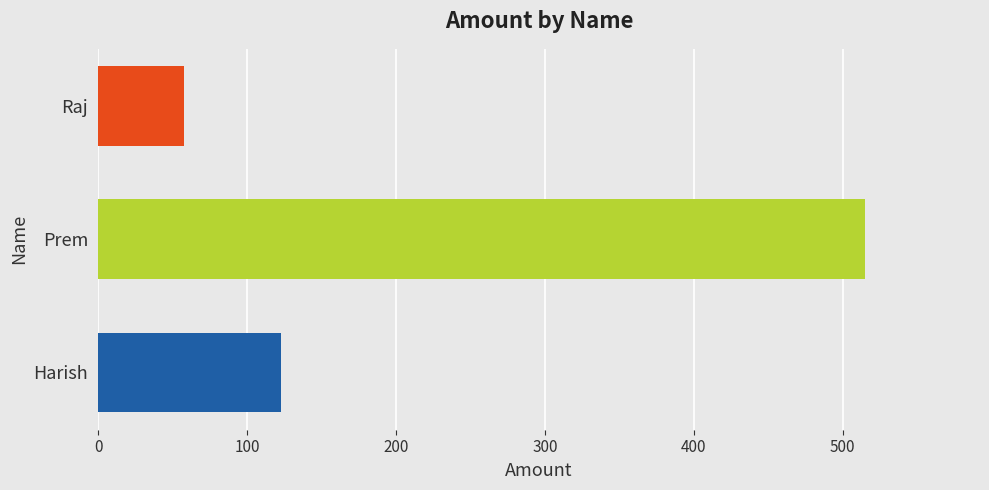

What is the ratio of the value at Prem to the value at Raj?

8.9